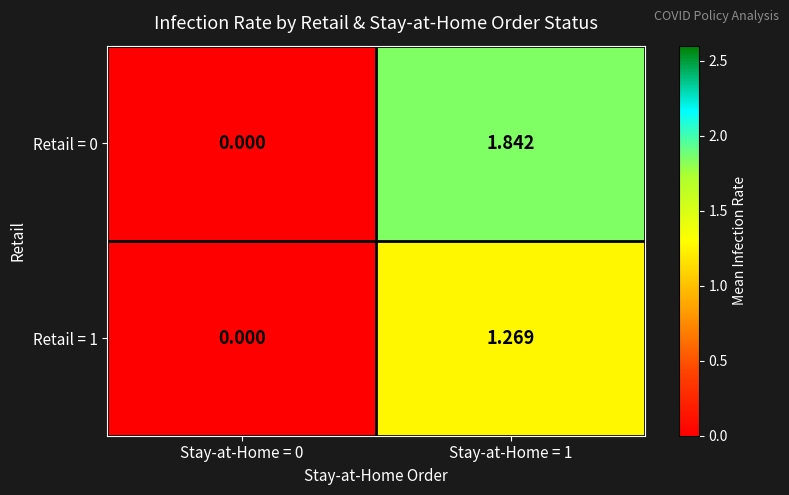

Count the number of categories in the chart.

2